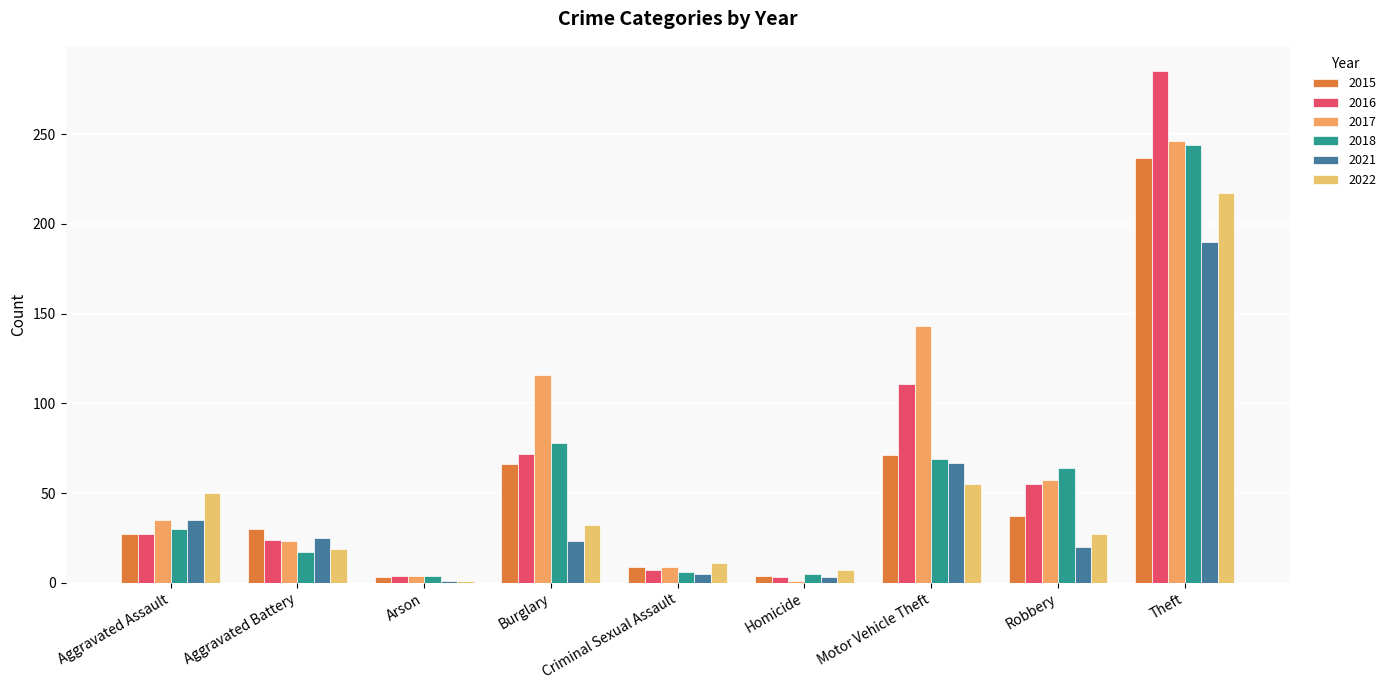

The value of 2017 at Arson is 4. True or false?

True